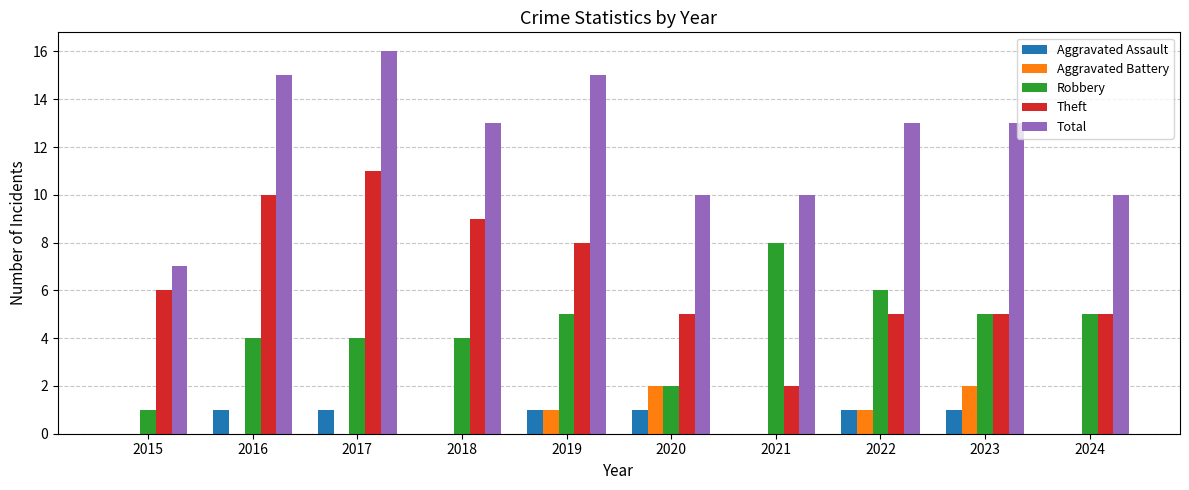

What is the sum of the Aggravated Assault values at 2018 and 2022?

1